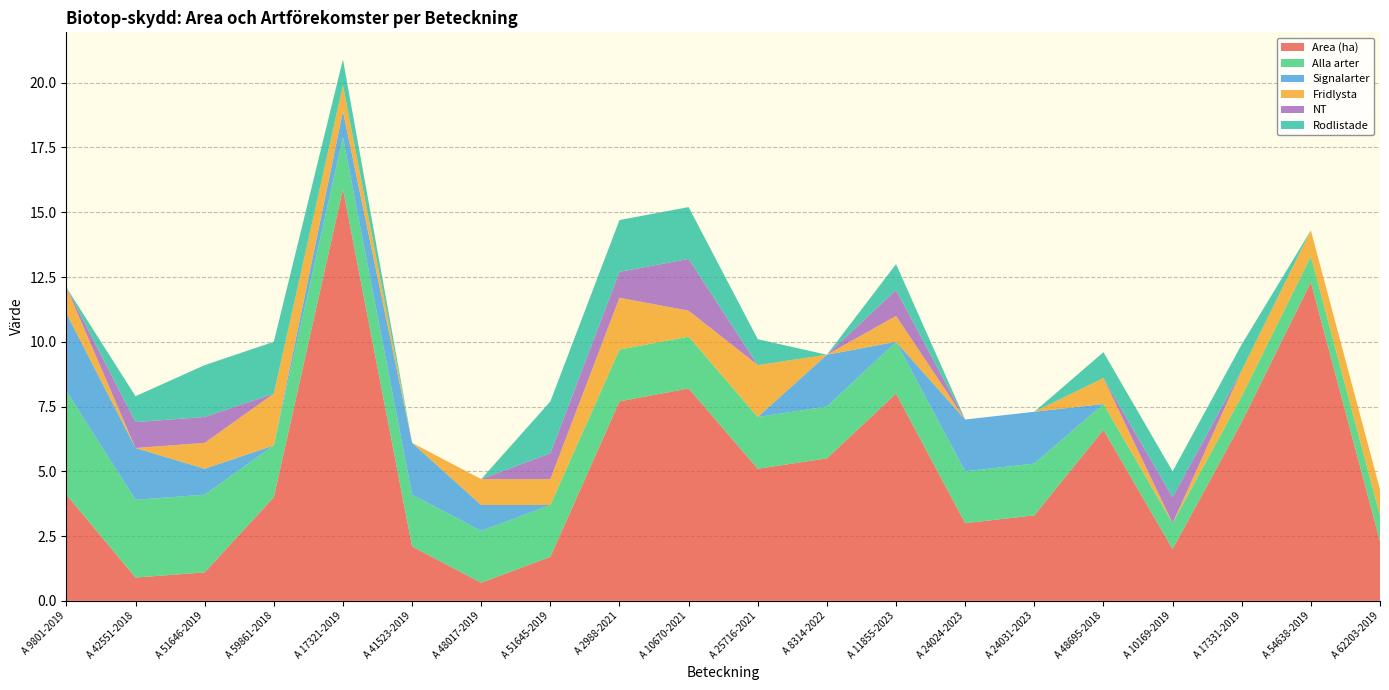

Reading right to left, what are all the values shown in this chart?

Area (ha): A 62203-2019=2.3	A 54638-2019=12.3	A 17331-2019=6.9	A 10169-2019=2.0	A 48695-2018=6.6	A 24031-2023=3.3	A 24024-2023=3.0	A 11855-2023=8.0	A 8314-2022=5.5	A 25716-2021=5.1	A 10670-2021=8.2	A 2988-2021=7.7	A 51645-2019=1.7	A 48017-2019=0.7	A 41523-2019=2.1	A 17321-2019=15.9	A 59861-2018=4.0	A 51646-2019=1.1	A 42551-2018=0.9	A 9801-2019=4.1
Alla arter: A 62203-2019=1.0	A 54638-2019=1.0	A 17331-2019=1.0	A 10169-2019=1.0	A 48695-2018=1.0	A 24031-2023=2.0	A 24024-2023=2.0	A 11855-2023=2.0	A 8314-2022=2.0	A 25716-2021=2.0	A 10670-2021=2.0	A 2988-2021=2.0	A 51645-2019=2.0	A 48017-2019=2.0	A 41523-2019=2.0	A 17321-2019=2.0	A 59861-2018=2.0	A 51646-2019=3.0	A 42551-2018=3.0	A 9801-2019=4.0
Signalarter: A 62203-2019=0.0	A 54638-2019=0.0	A 17331-2019=0.0	A 10169-2019=0.0	A 48695-2018=0.0	A 24031-2023=2.0	A 24024-2023=2.0	A 11855-2023=0.0	A 8314-2022=2.0	A 25716-2021=0.0	A 10670-2021=0.0	A 2988-2021=0.0	A 51645-2019=0.0	A 48017-2019=1.0	A 41523-2019=2.0	A 17321-2019=1.0	A 59861-2018=0.0	A 51646-2019=1.0	A 42551-2018=2.0	A 9801-2019=3.0
Fridlysta: A 62203-2019=1.0	A 54638-2019=1.0	A 17331-2019=1.0	A 10169-2019=0.0	A 48695-2018=1.0	A 24031-2023=0.0	A 24024-2023=0.0	A 11855-2023=1.0	A 8314-2022=0.0	A 25716-2021=2.0	A 10670-2021=1.0	A 2988-2021=2.0	A 51645-2019=1.0	A 48017-2019=1.0	A 41523-2019=0.0	A 17321-2019=1.0	A 59861-2018=2.0	A 51646-2019=1.0	A 42551-2018=0.0	A 9801-2019=1.0
NT: A 62203-2019=0.0	A 54638-2019=0.0	A 17331-2019=0.0	A 10169-2019=1.0	A 48695-2018=0.0	A 24031-2023=0.0	A 24024-2023=0.0	A 11855-2023=1.0	A 8314-2022=0.0	A 25716-2021=0.0	A 10670-2021=2.0	A 2988-2021=1.0	A 51645-2019=1.0	A 48017-2019=0.0	A 41523-2019=0.0	A 17321-2019=0.0	A 59861-2018=0.0	A 51646-2019=1.0	A 42551-2018=1.0	A 9801-2019=0.0
Rodlistade: A 62203-2019=0.0	A 54638-2019=0.0	A 17331-2019=1.0	A 10169-2019=1.0	A 48695-2018=1.0	A 24031-2023=0.0	A 24024-2023=0.0	A 11855-2023=1.0	A 8314-2022=0.0	A 25716-2021=1.0	A 10670-2021=2.0	A 2988-2021=2.0	A 51645-2019=2.0	A 48017-2019=0.0	A 41523-2019=0.0	A 17321-2019=1.0	A 59861-2018=2.0	A 51646-2019=2.0	A 42551-2018=1.0	A 9801-2019=0.0